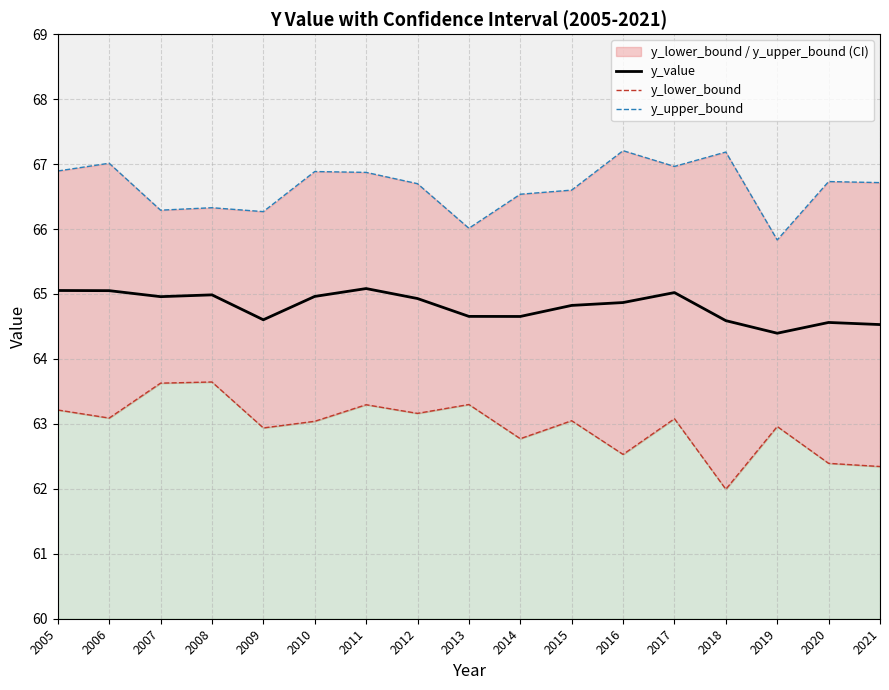

True or false: y_lower_bound has more than 0 interior local peaks.

True